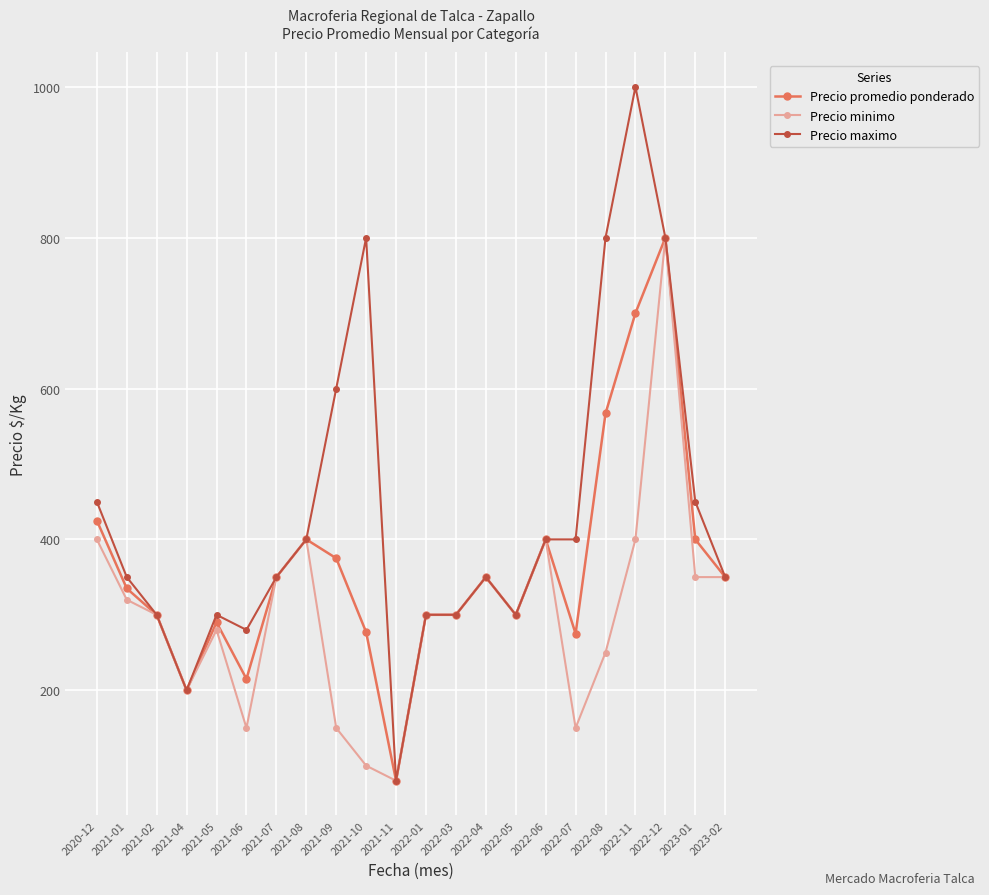

Which series has the largest range (max minus min)?

Precio maximo